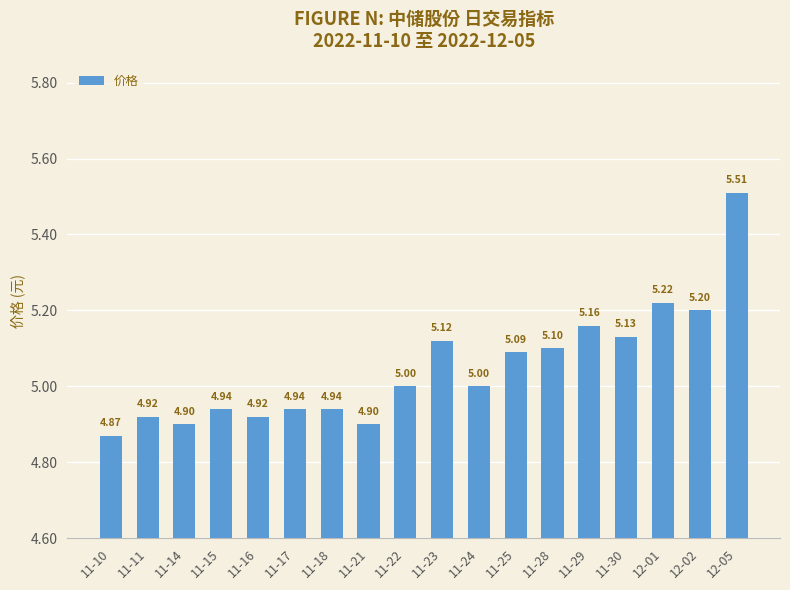

Reading left to right, extract all data points from this chart.

4.9	4.9	4.9	4.9	4.9	4.9	4.9	4.9	5.0	5.1	5.0	5.1	5.1	5.2	5.1	5.2	5.2	5.5